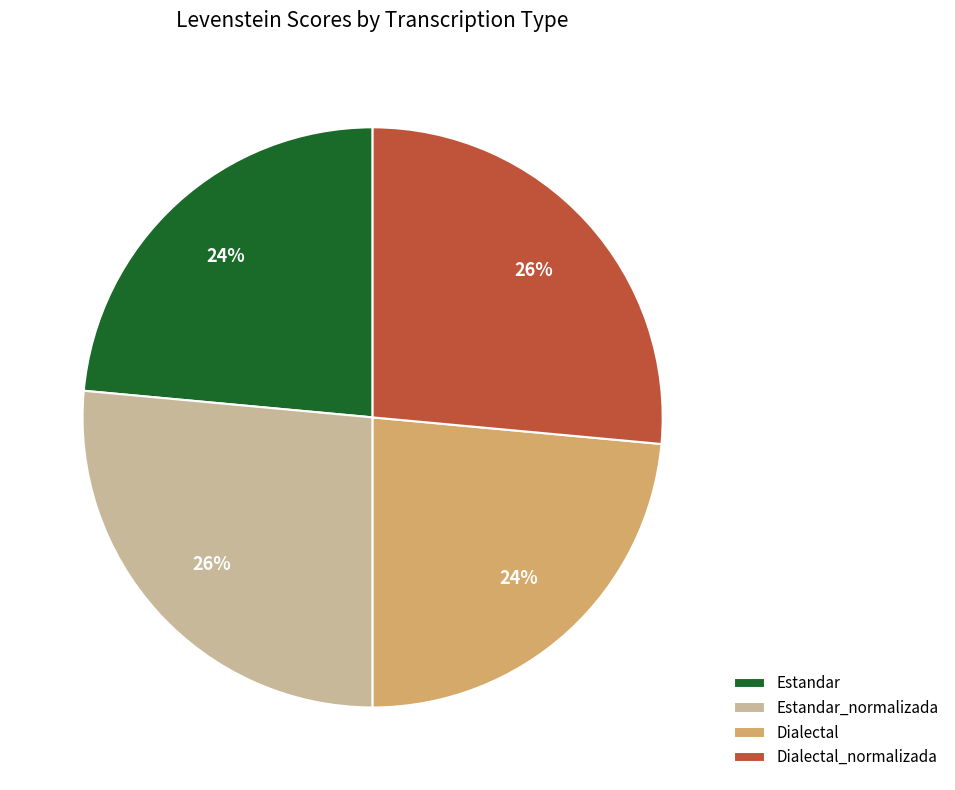

To the nearest percent, what is the average slice percentage?

25%